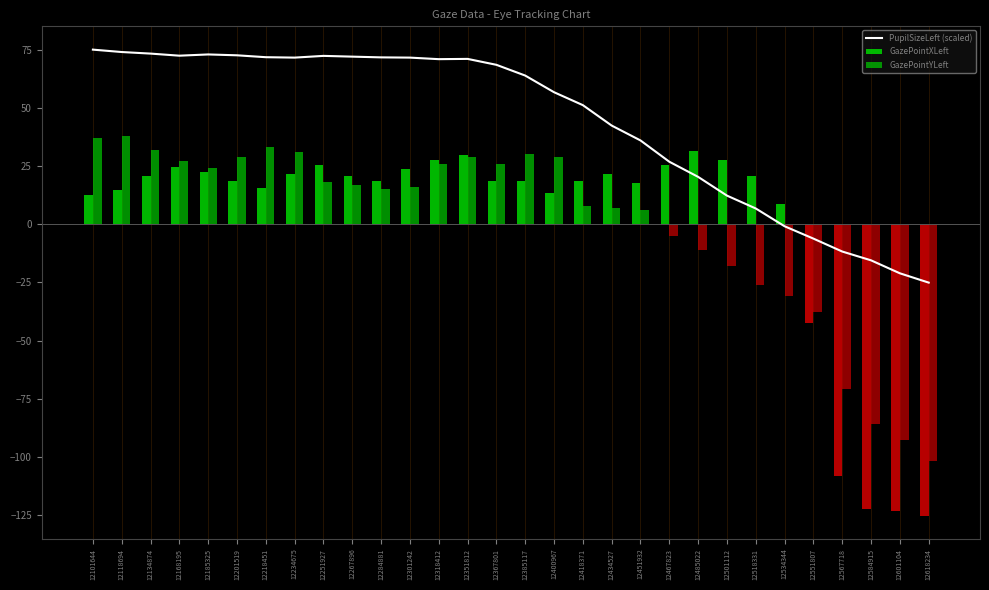

Are the bars grouped side by side (vs. stacked)?

Yes